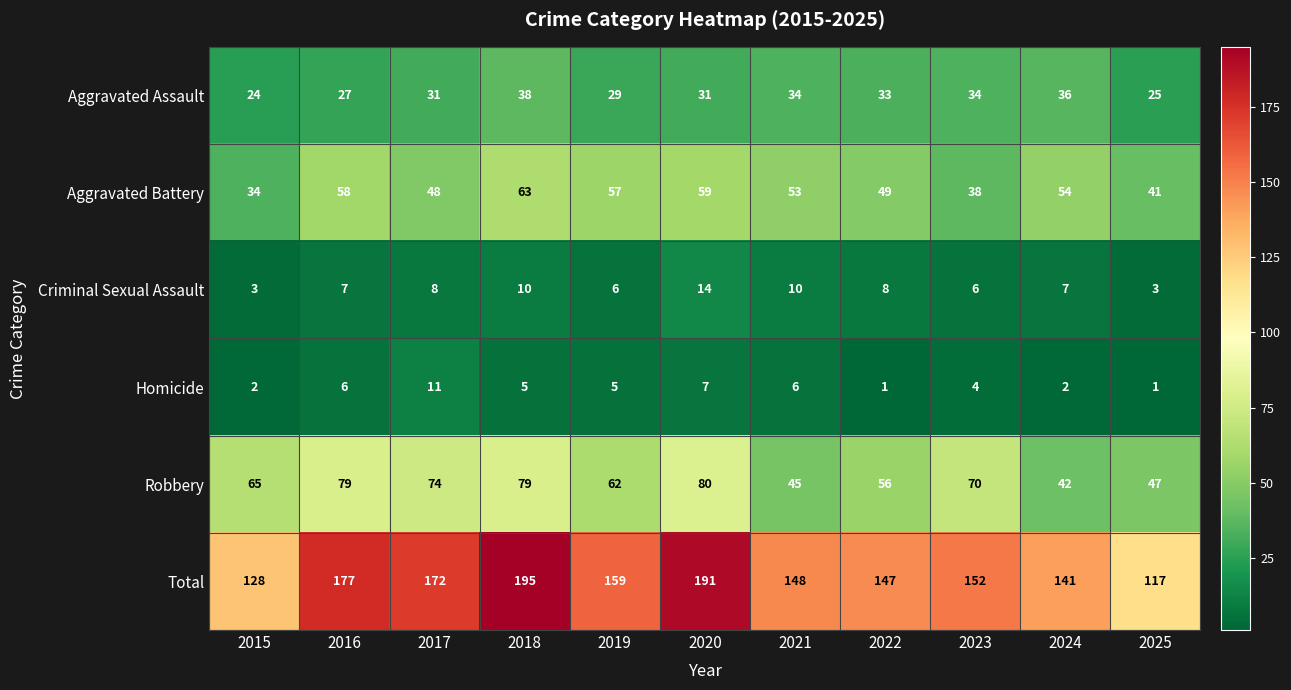

How many distinct data groups are displayed?

6